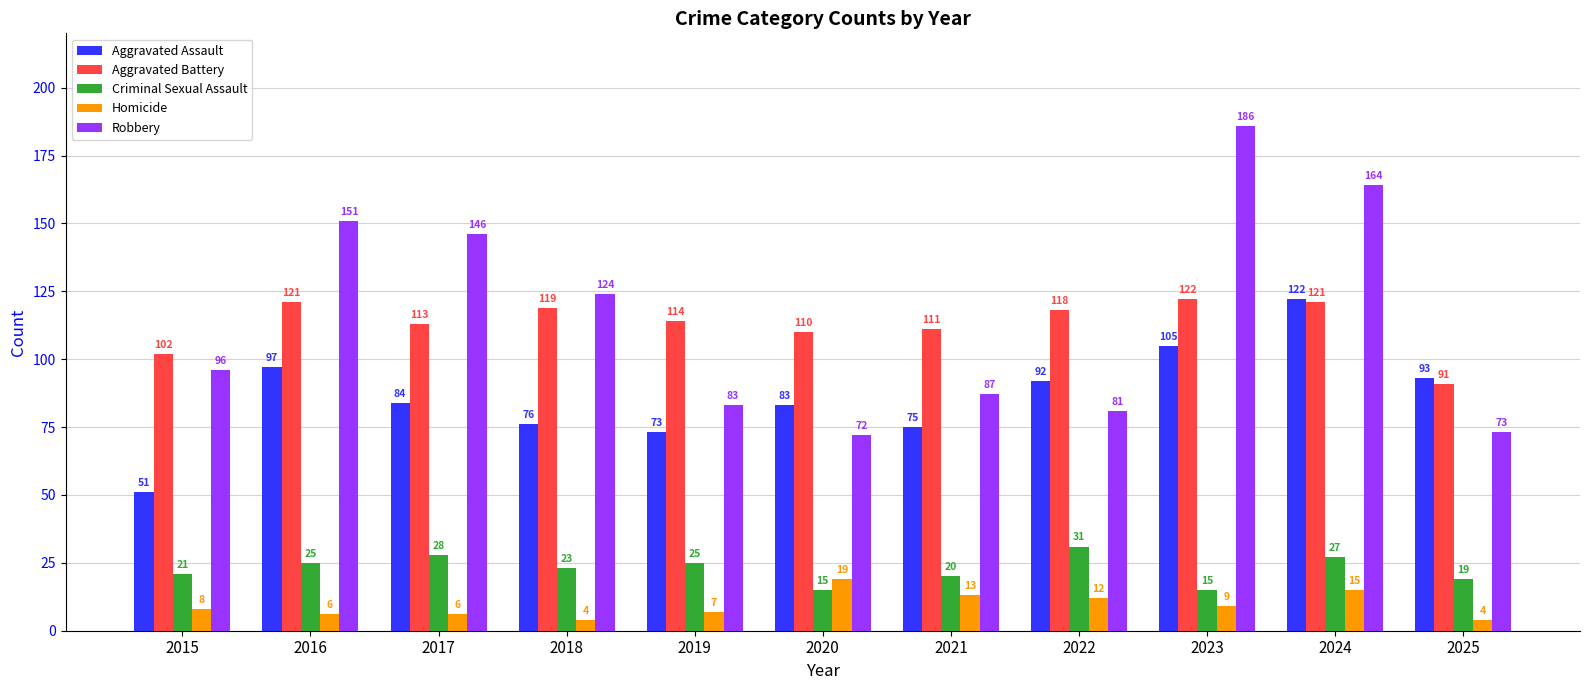

What is the difference between the highest and lowest values at 2021?

98